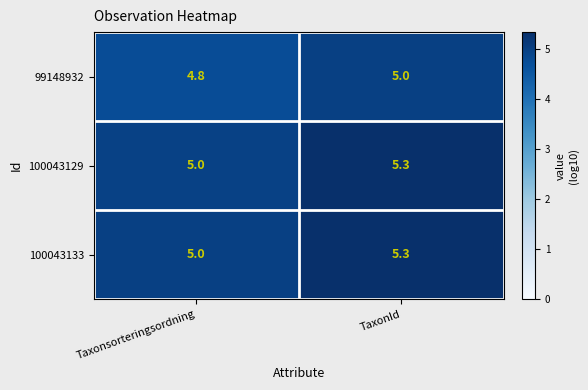

Is it true that 99148932 equals 7.3 at Taxonsorteringsordning?

False